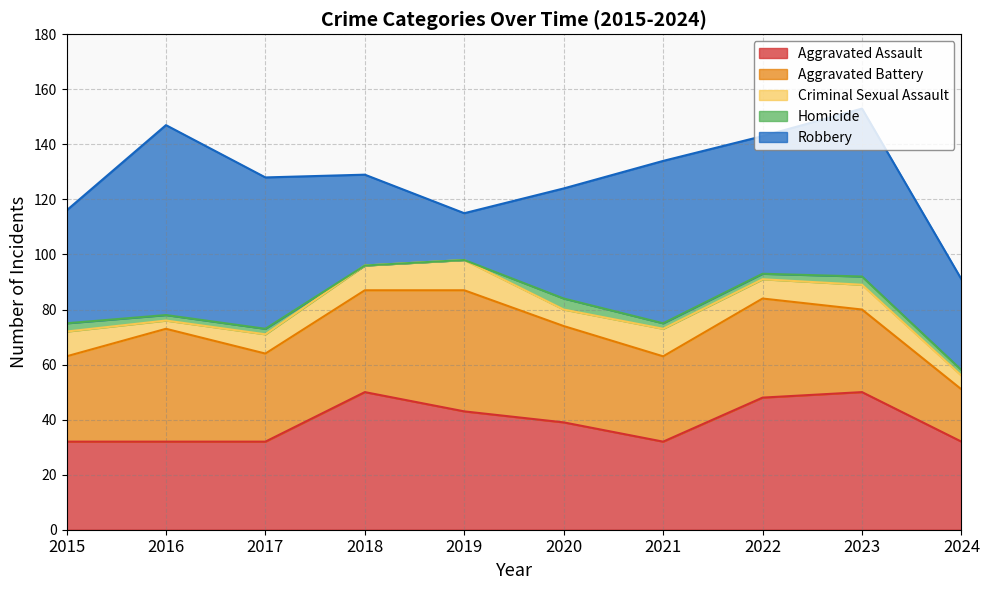

Where is Aggravated Battery nearest to the value 31?

2015